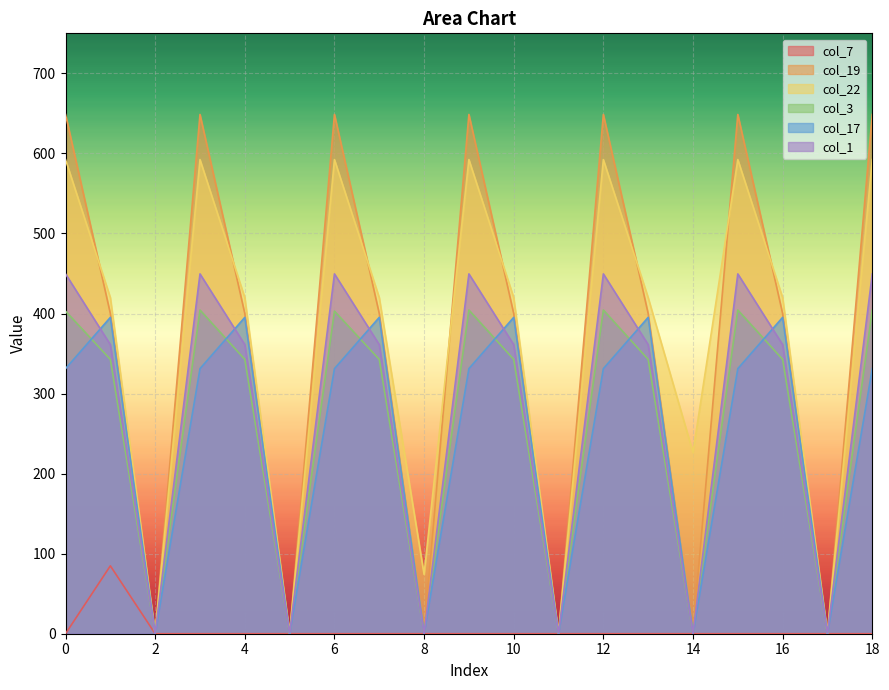

Rank the series by their maximum value, from highest to lowest.

col_19, col_22, col_1, col_3, col_17, col_7